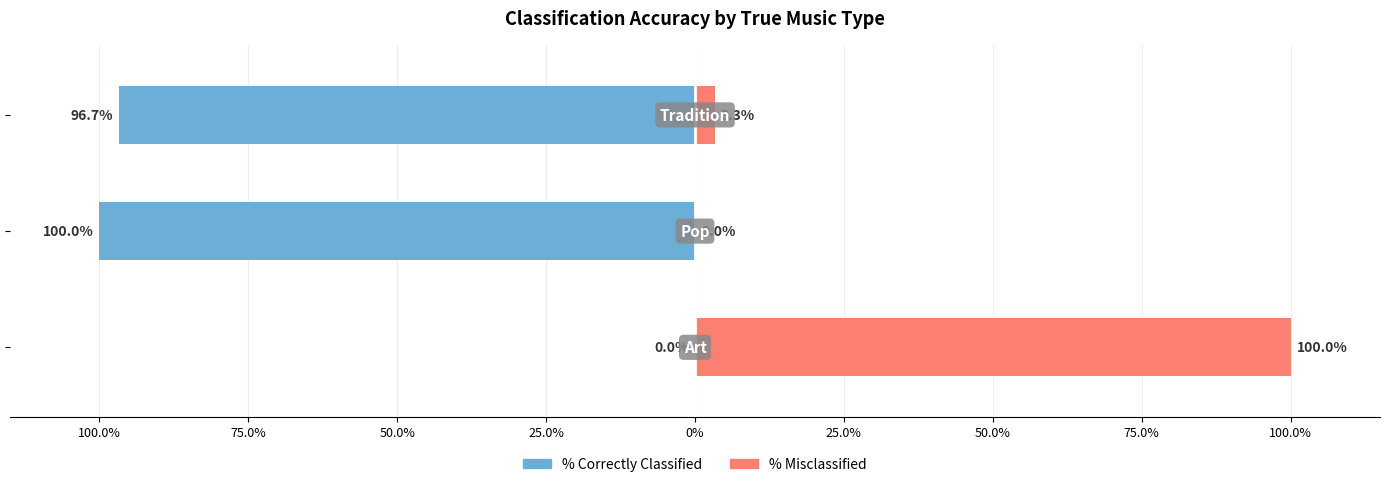

What is the difference between the maximum and minimum values in the % Correctly Classified series?

100.0